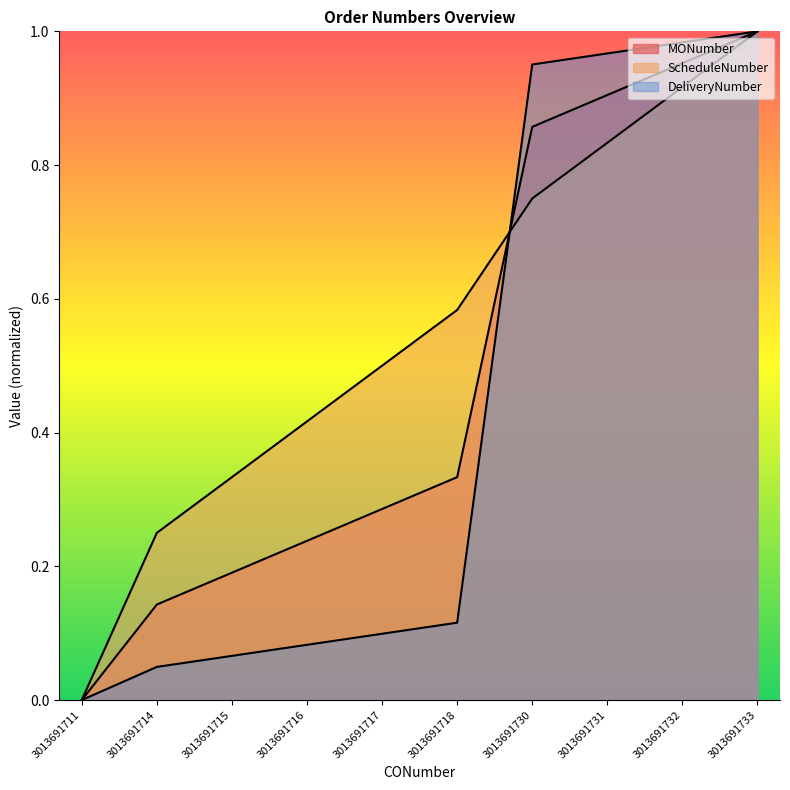

Is the value of DeliveryNumber at 3013691730 greater than the value of ScheduleNumber at 3013691717?

Yes